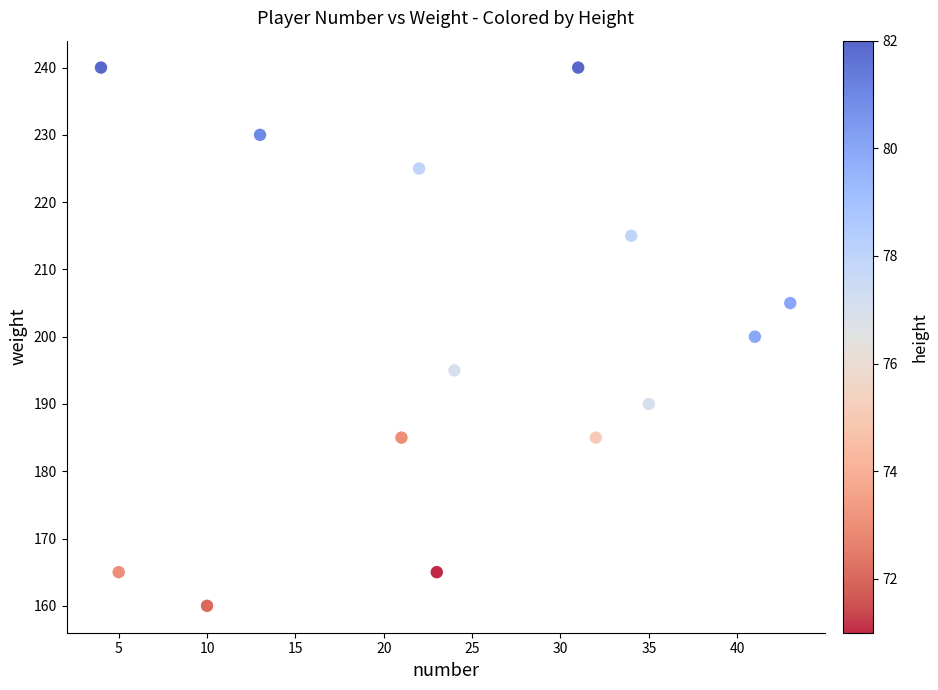

What is the range of Y values (max minus min)?

80